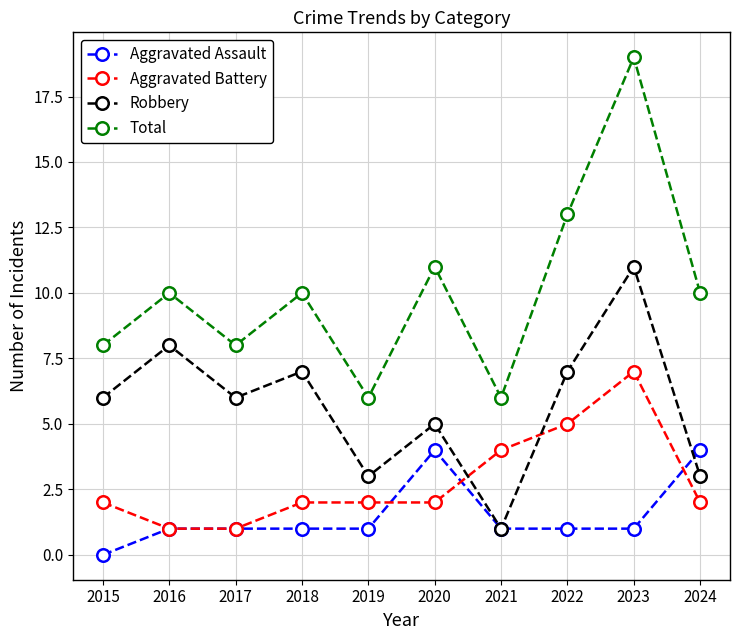

List the series in order of their peak value, lowest first.

Aggravated Assault, Aggravated Battery, Robbery, Total